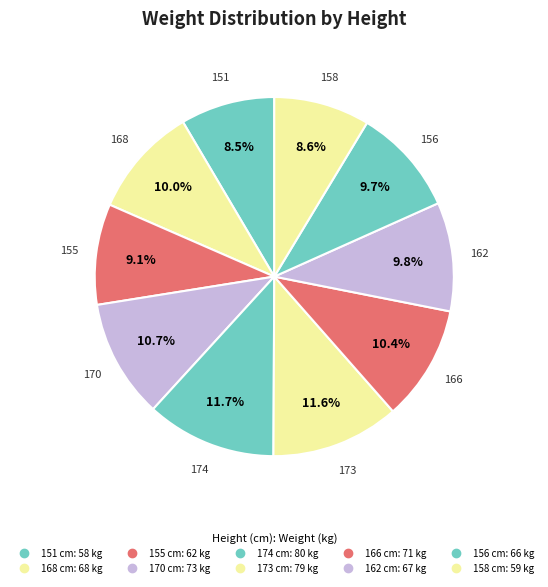

What percentage is the 162 slice, to the nearest percent?

10%